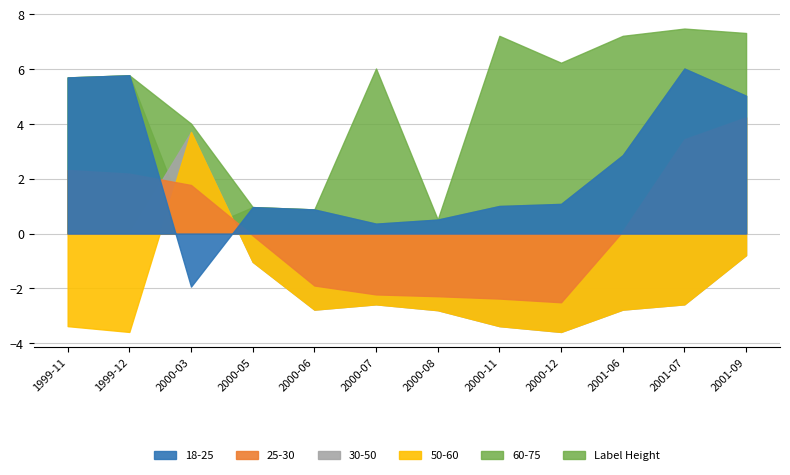

Which series has the largest total across all categories?

Label Height